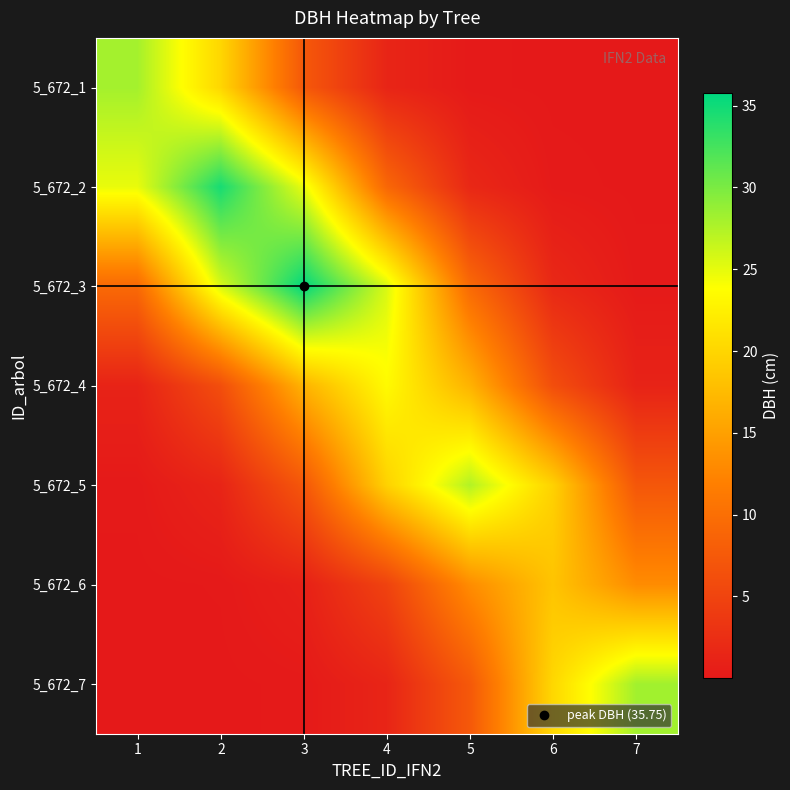

What is the maximum value shown in the chart?

35.8